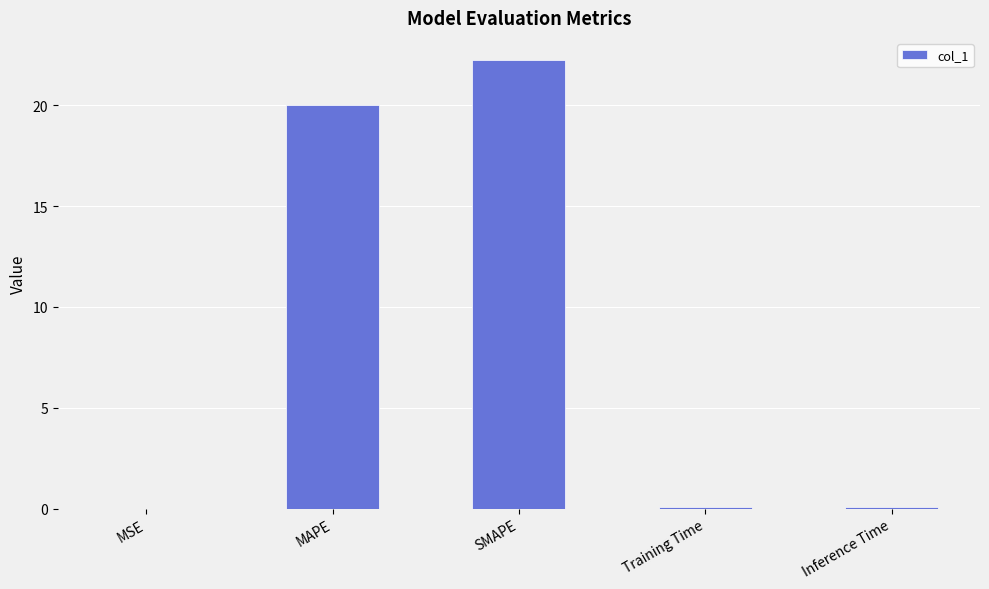

Which has a higher value, MSE or MAPE?

MAPE